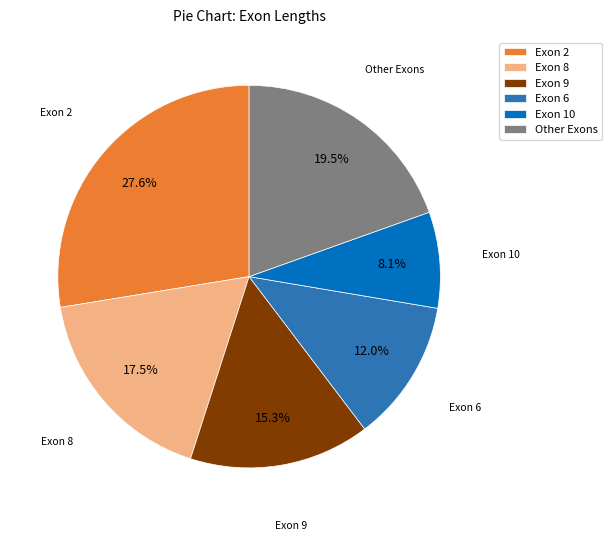

Is it true that Exon 10 is 1% of the pie?

False